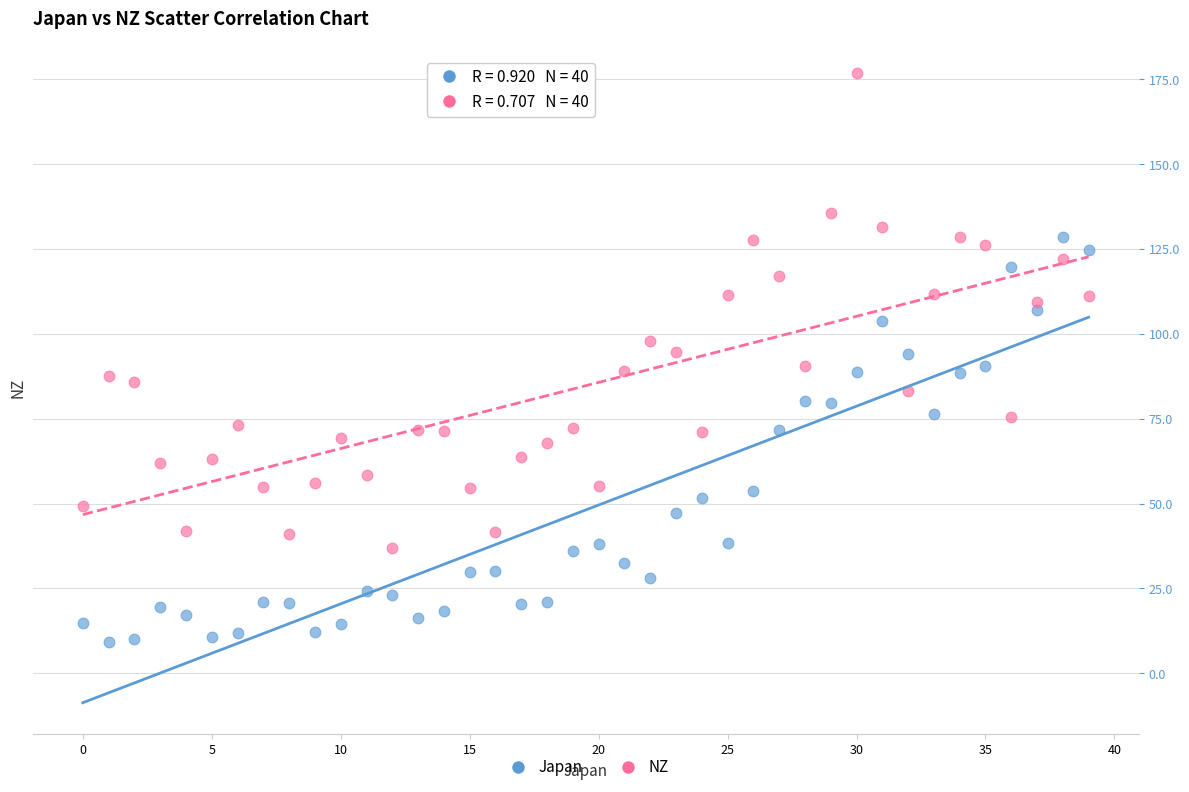

Across all data points, what is the range of Y values (max minus min)?

167.6